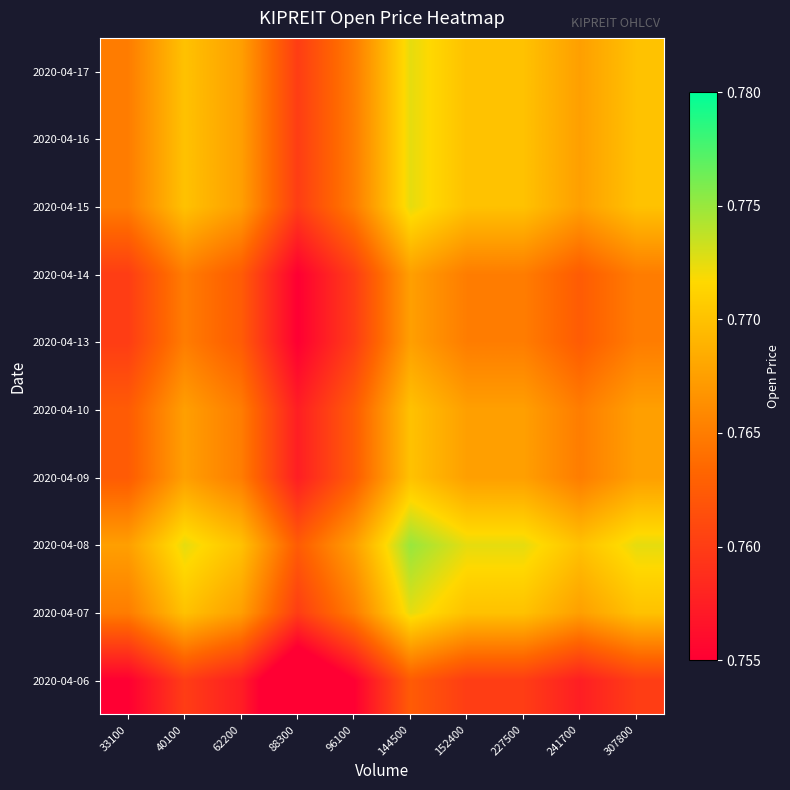

What is the total value across all series at 307800?

7.7